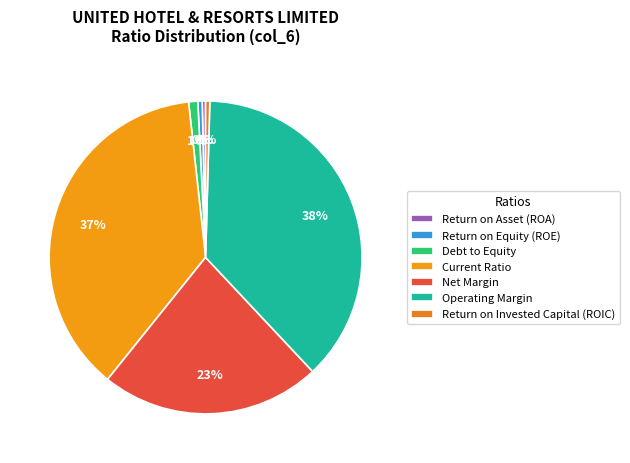

How many segments does this pie chart have?

7